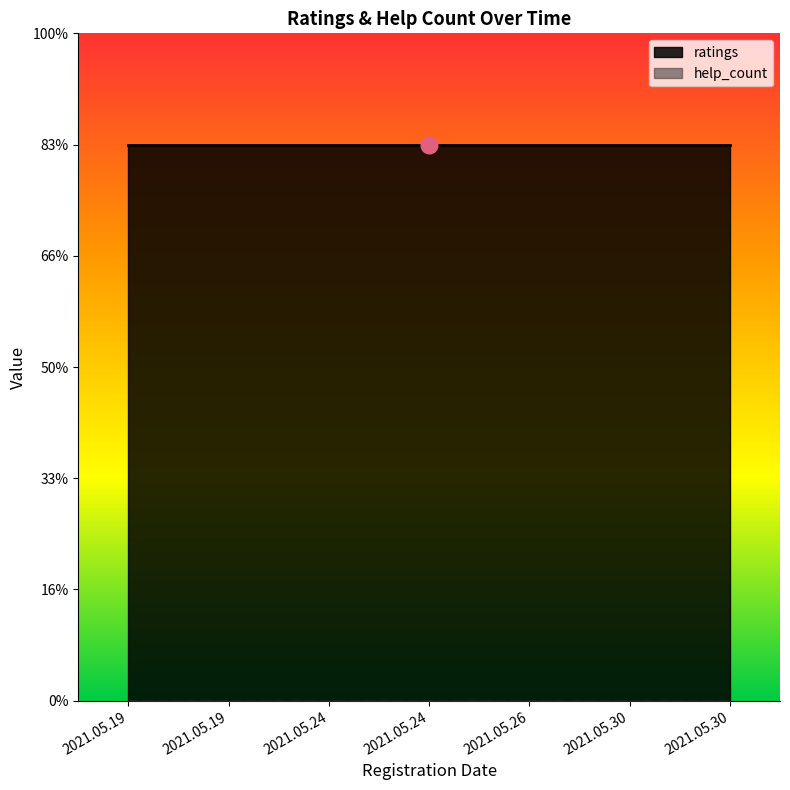

The ratings series shows 7 at 2021.05.24. True or false?

False